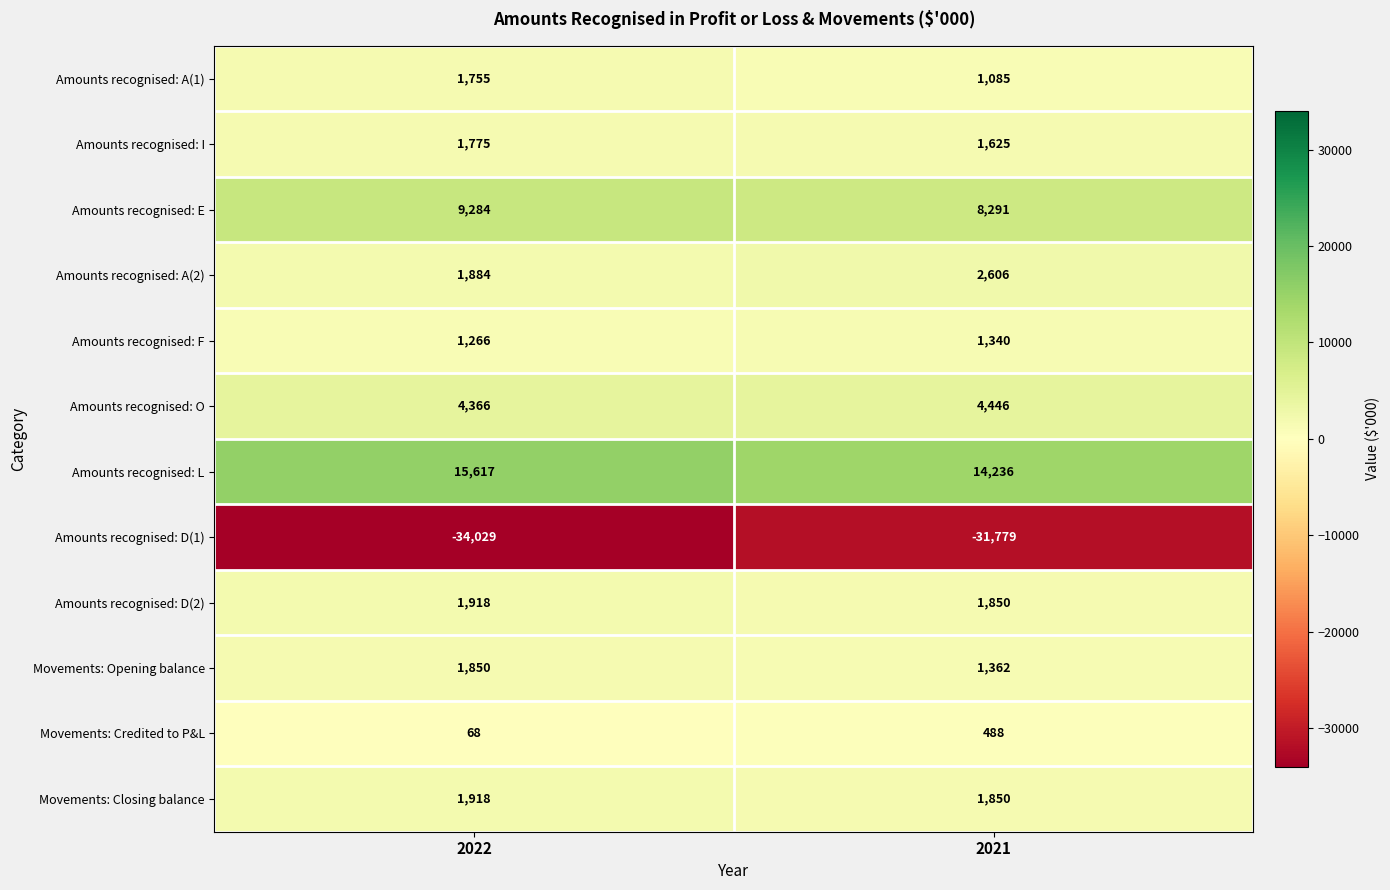

Reading left to right, transcribe all the data shown in this chart.

Amounts recognised: A(1): 1755	1085
Amounts recognised: I: 1775	1625
Amounts recognised: E: 9284	8291
Amounts recognised: A(2): 1884	2606
Amounts recognised: F: 1266	1340
Amounts recognised: O: 4366	4446
Amounts recognised: L: 15617	14236
Amounts recognised: D(1): -34029	-31779
Amounts recognised: D(2): 1918	1850
Movements: Opening balance: 1850	1362
Movements: Credited to P&L: 68	488
Movements: Closing balance: 1918	1850